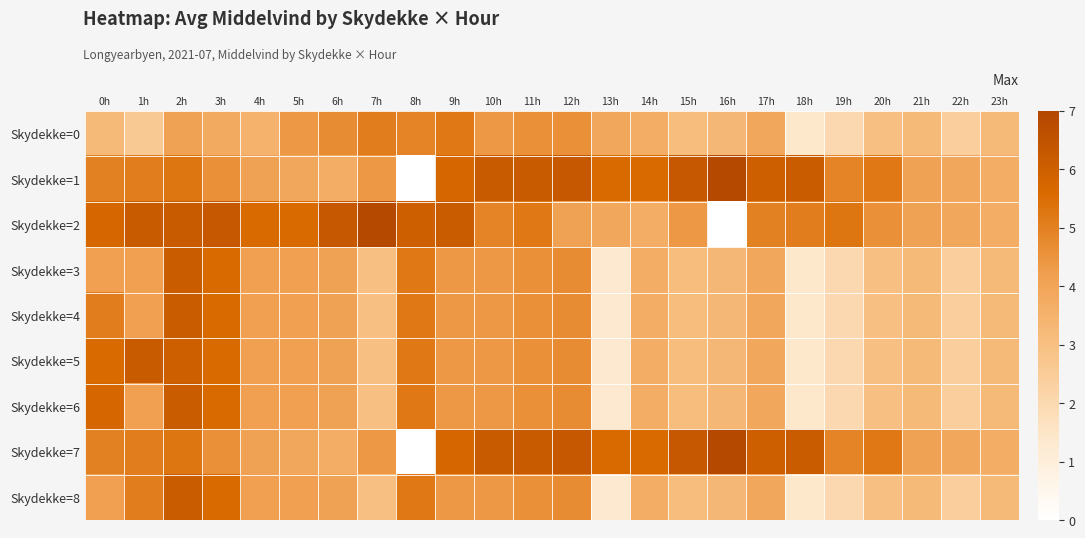

Count the number of data series in this chart.

9